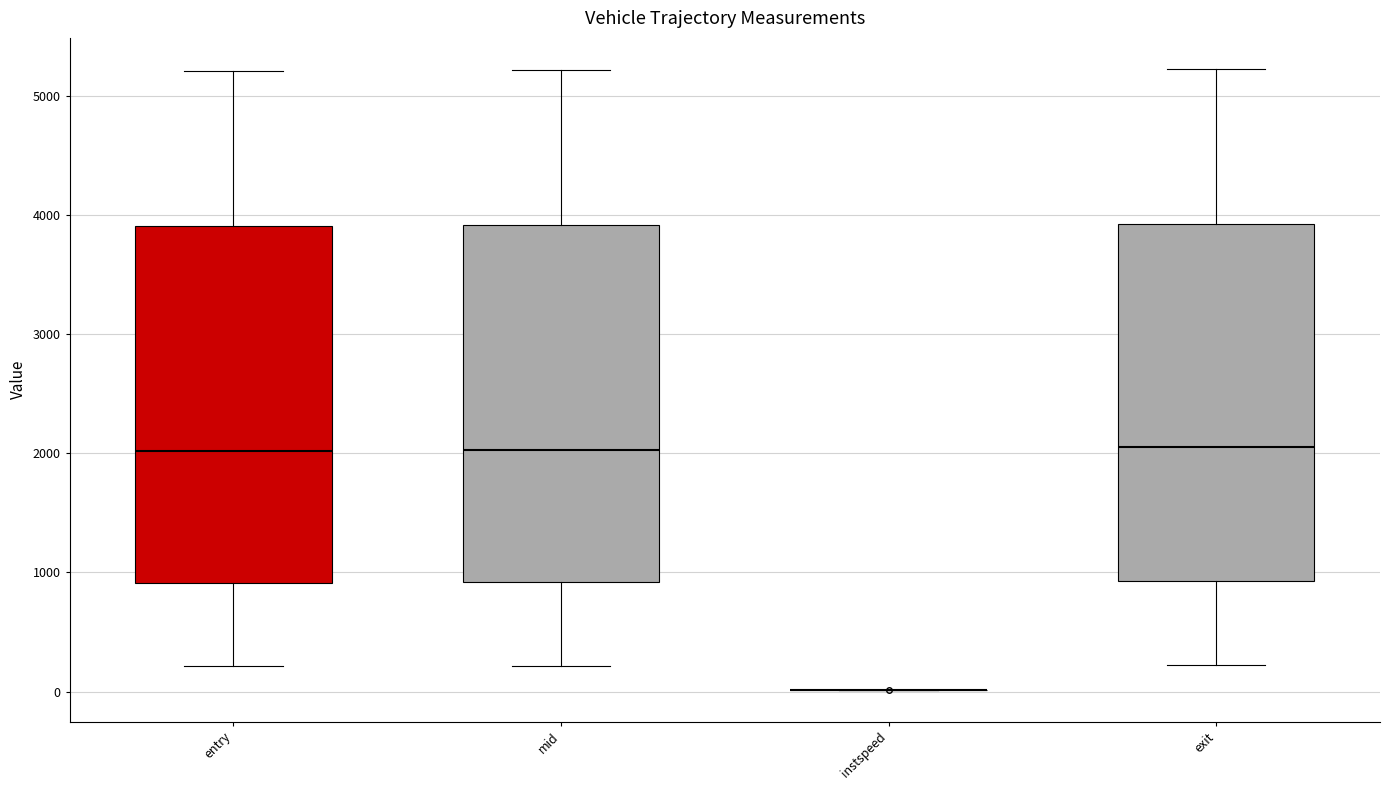

Reading left to right, read every box against the y-axis: the position of its median line, the range the box covers, and the ends of its whiskers. The values are not printed on the chart, so give them approximately, as read against the axis.

entry: median 2000, box 900 to 3900, whiskers 200 to 5200
mid: median 2000, box 900 to 3900, whiskers 200 to 5200
instspeed: box collapsed to a line at 0, whiskers 0 to 0
exit: median 2000, box 900 to 3900, whiskers 200 to 5200